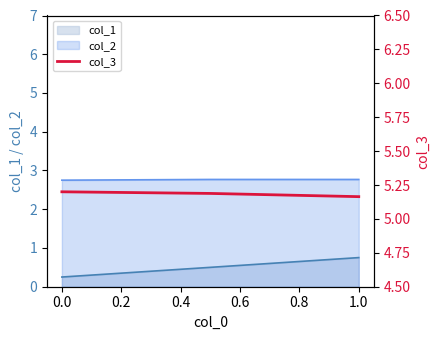

The col_2 series shows 2.8 at 1.0. True or false?

True